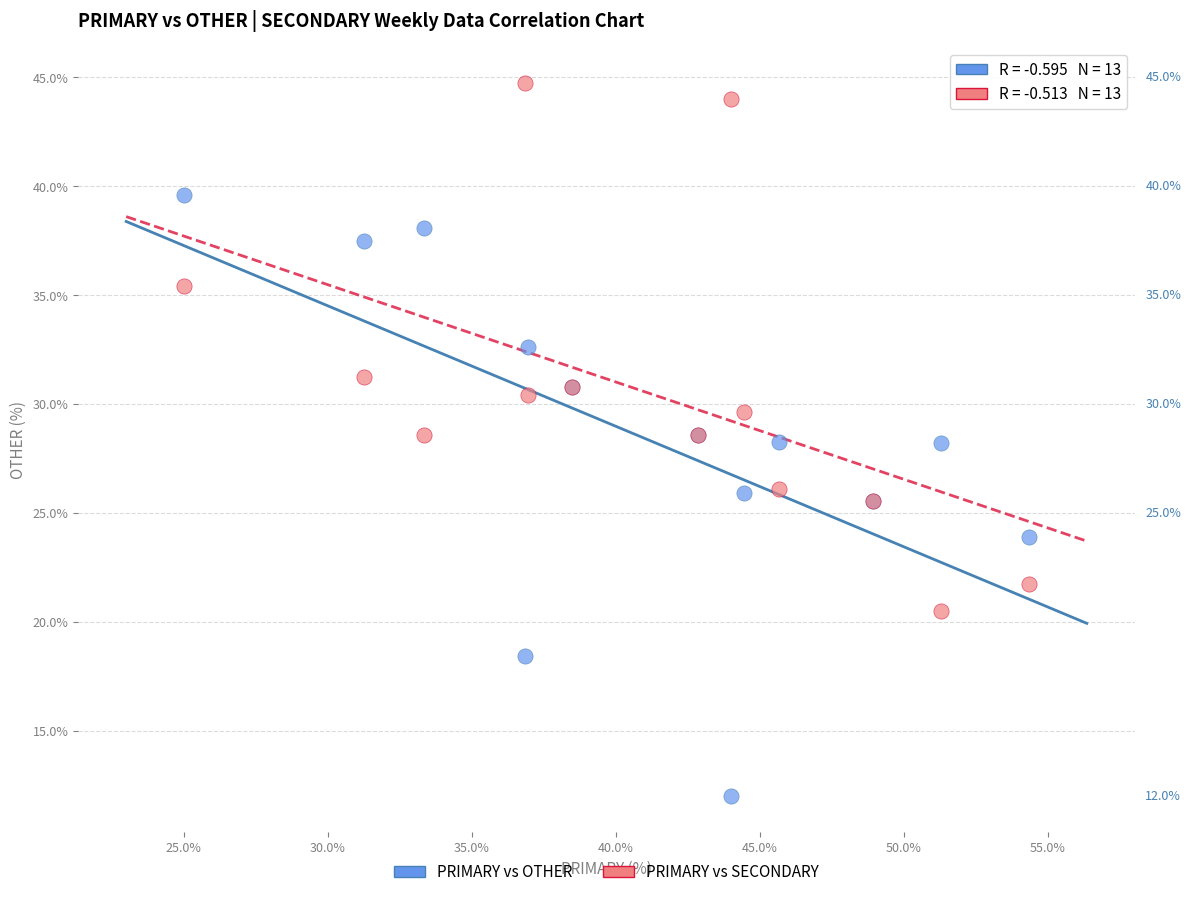

What are all the series names shown in the legend?

PRIMARY vs OTHER, PRIMARY vs SECONDARY